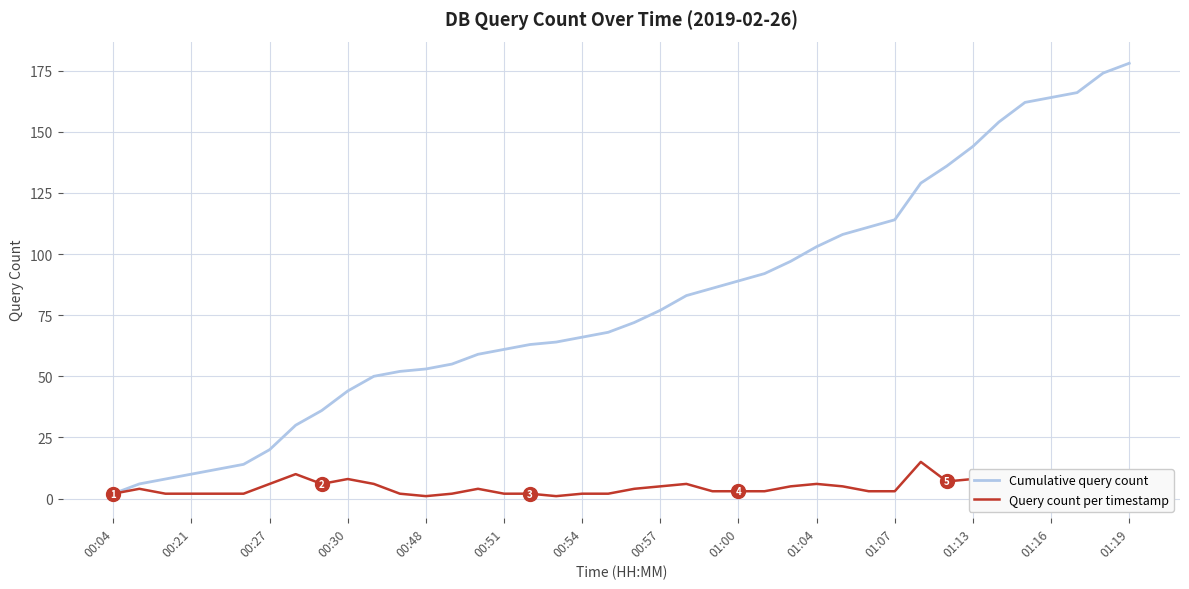

List the series in order of their peak value, lowest first.

Query count per timestamp, Cumulative query count